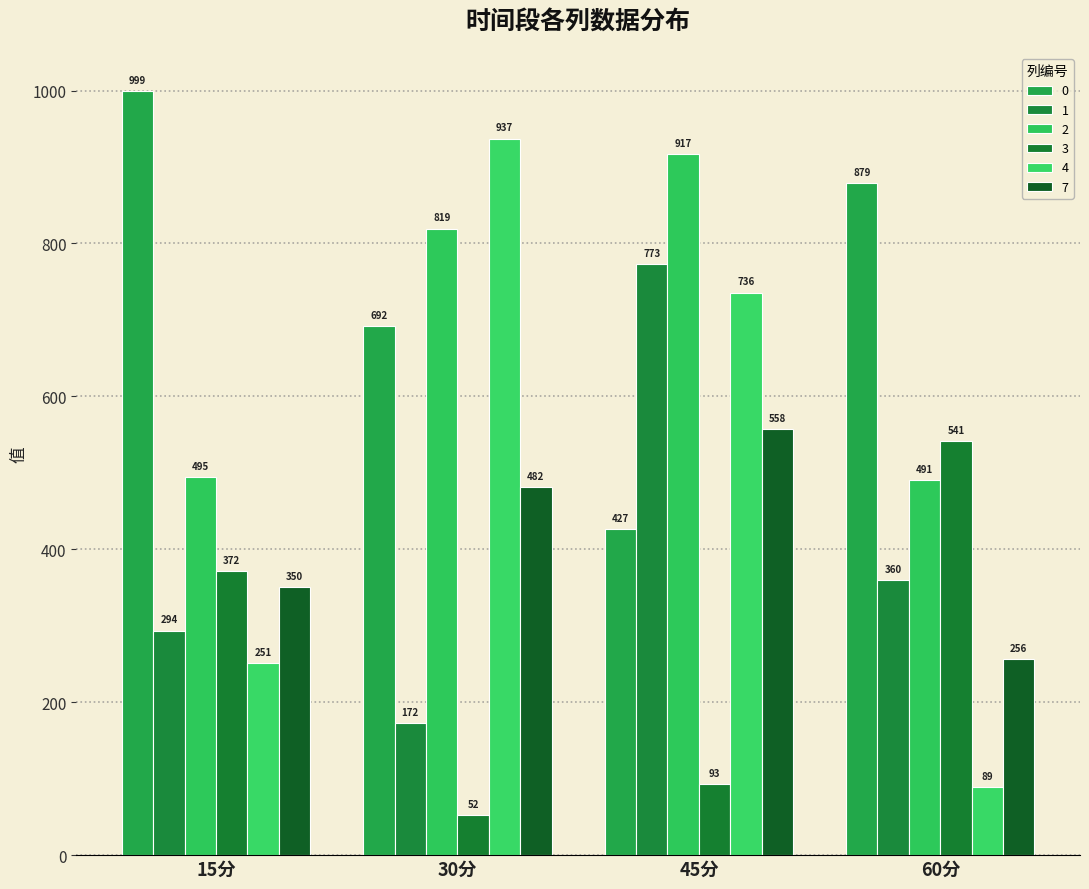

Rank the categories by 7 value from lowest to highest.

60分, 15分, 30分, 45分